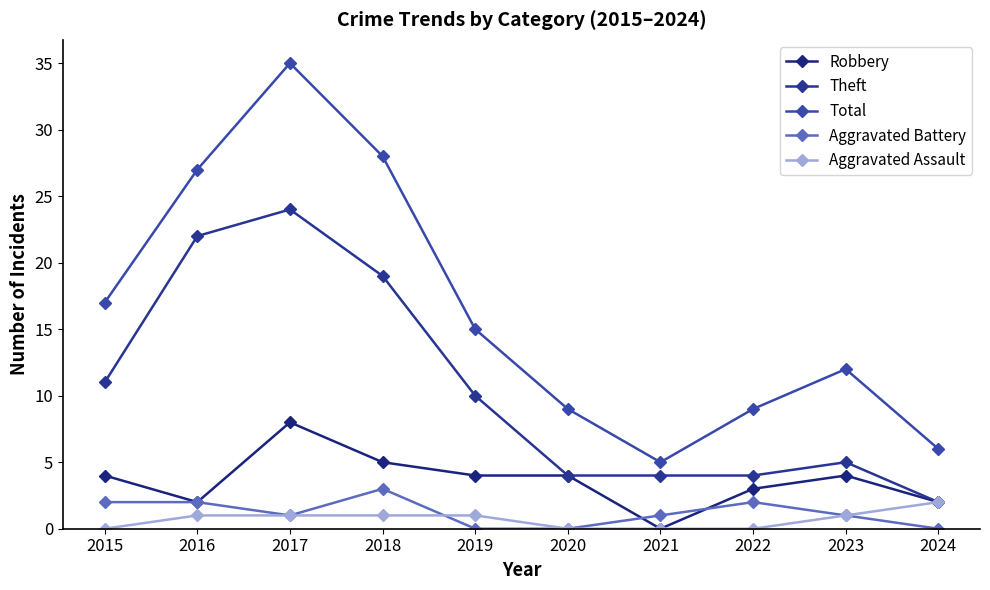

Where does the Aggravated Battery series first go above 1?

2015